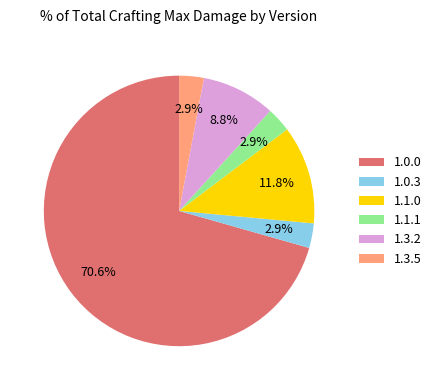

Is the sum of 1.0.0 and 1.1.0 greater than half?

Yes